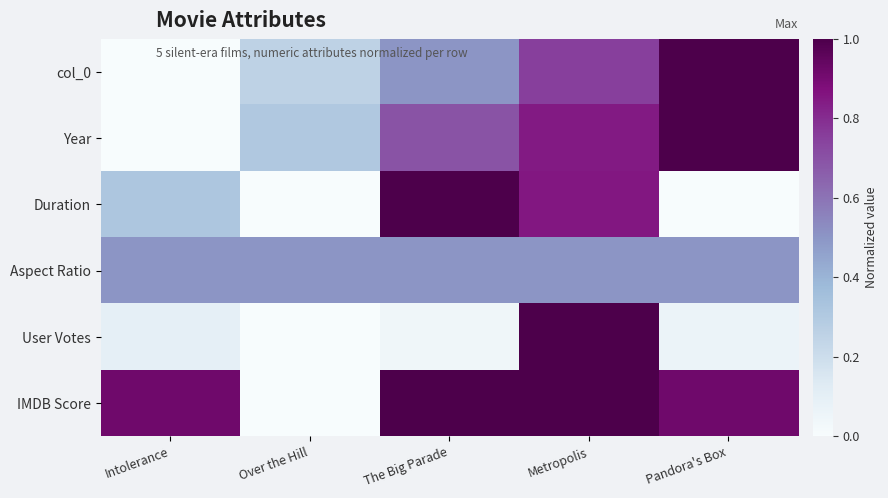

At which category is the sum across all series the highest?

Metropolis